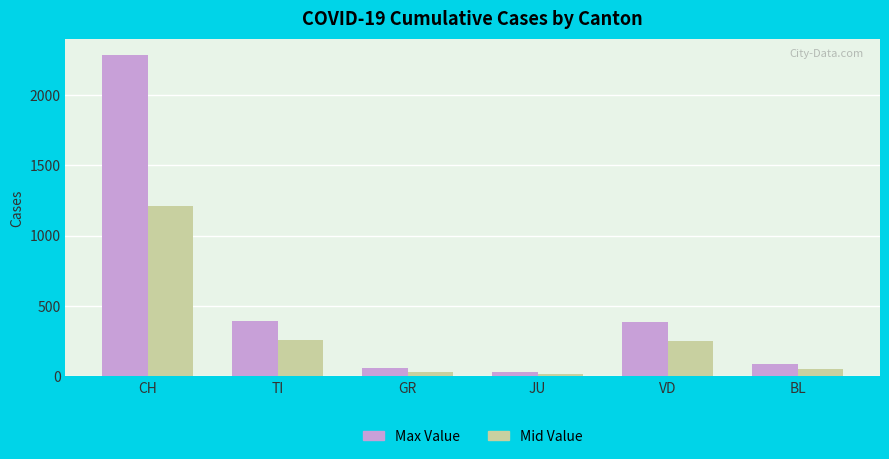

How many distinct data groups are displayed?

2